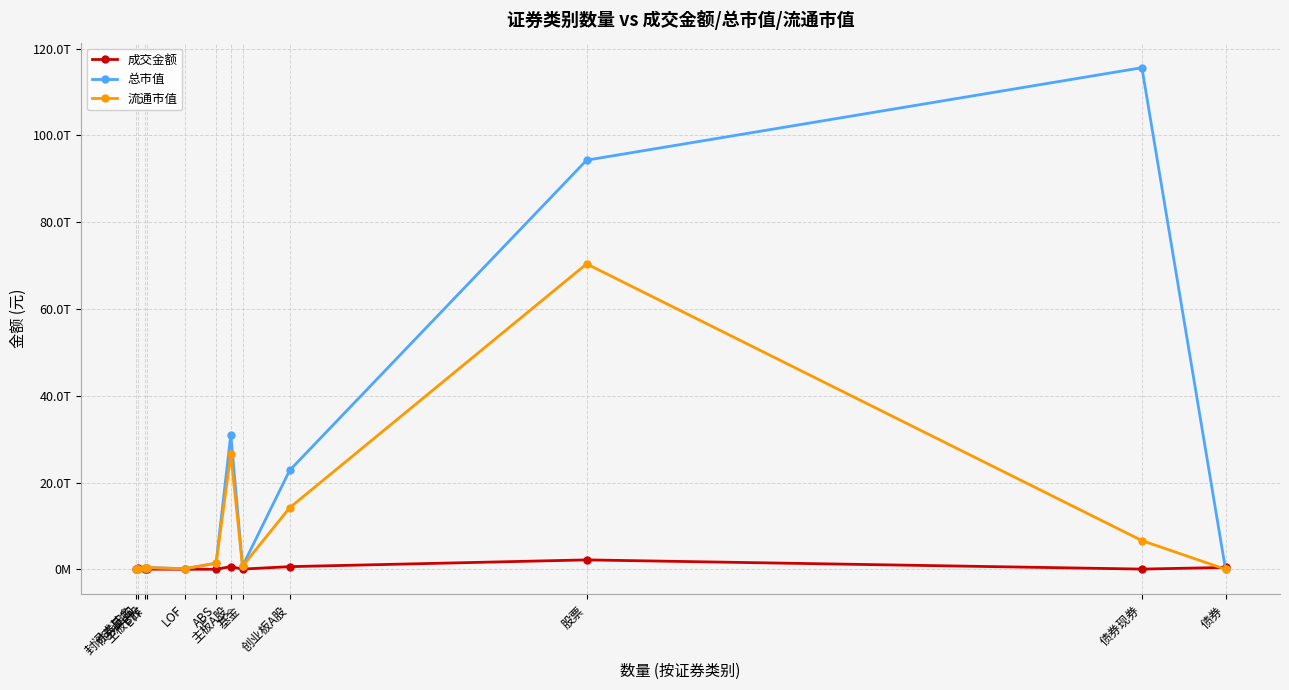

Which series changed the most between ETF and LOF?

总市值